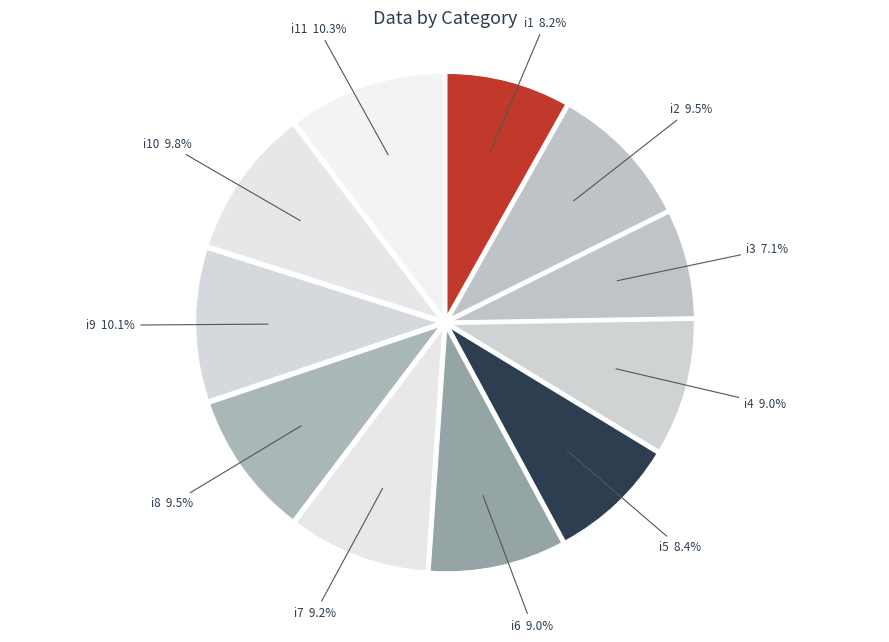

Count the number of slices in the pie.

11